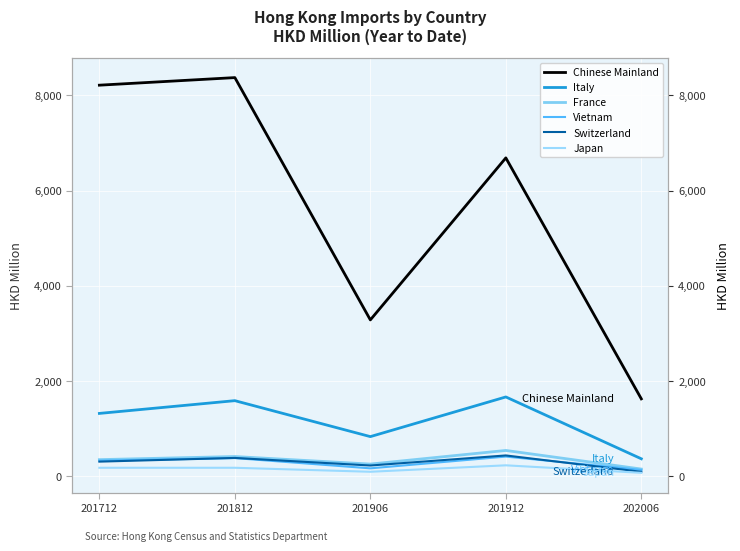

What is the value of the Switzerland point at the 1st from the left?

310.0